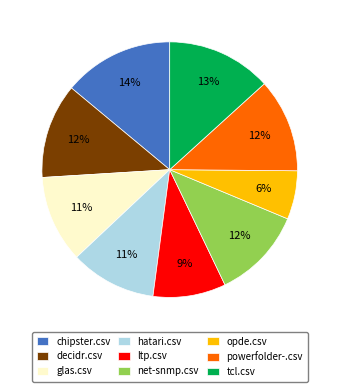

To the nearest percent, what is the difference between the chipster.csv and ltp.csv slice percentages?

5%